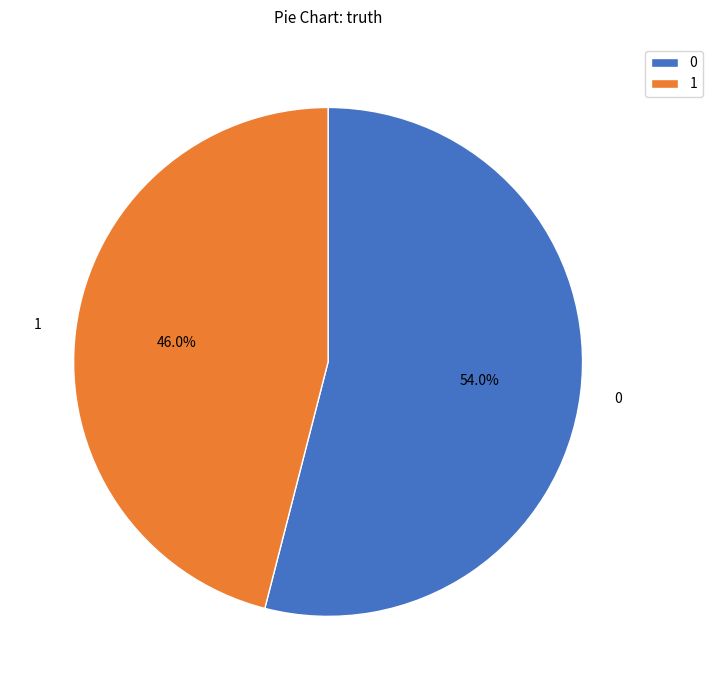

What percentage is NOT represented by 0?

46.0%